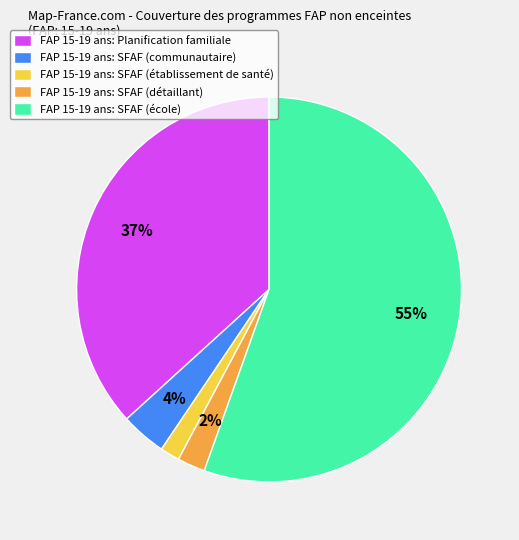

Is it true that FAP 15-19 ans: SFAF (école) is 70% of the pie?

False